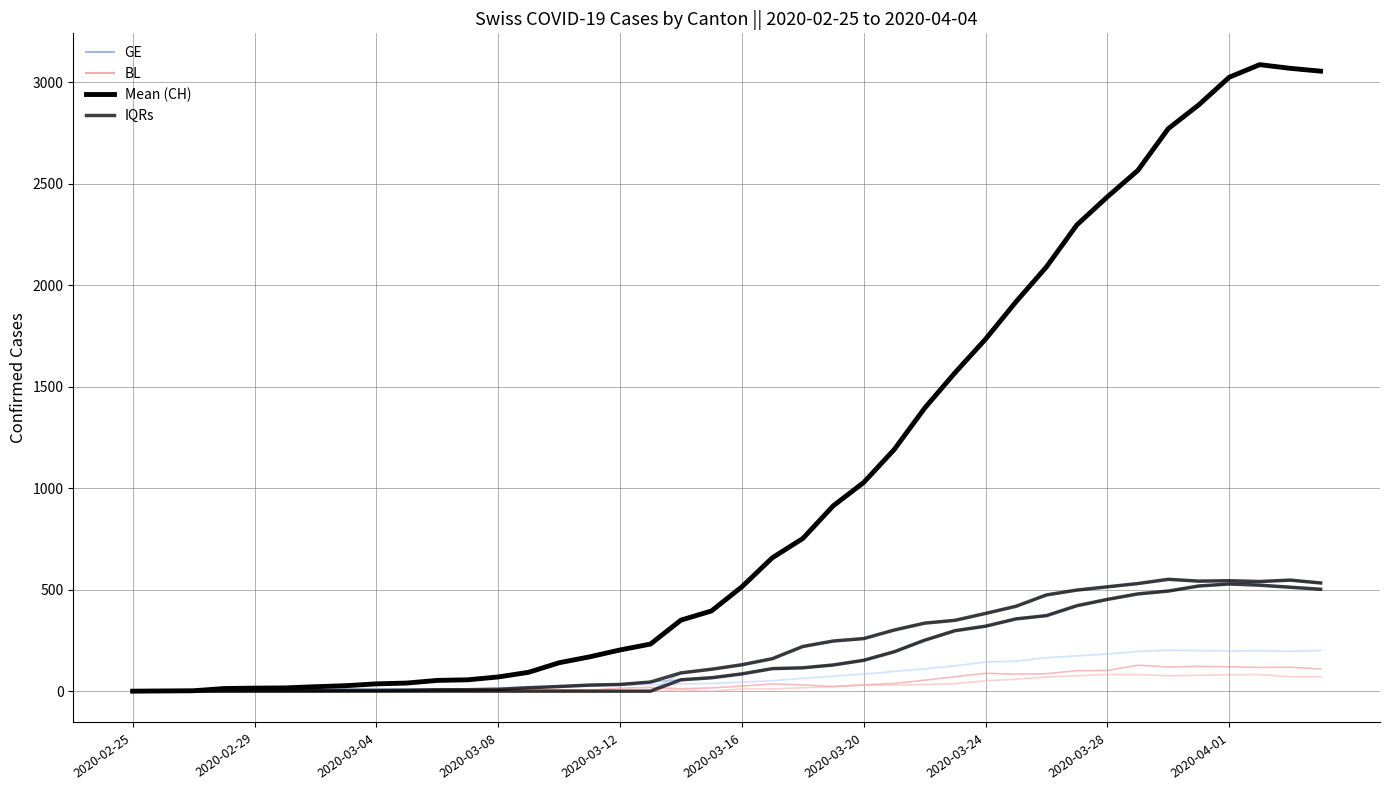

The value of CH at 2020-03-27 is 3459. True or false?

False